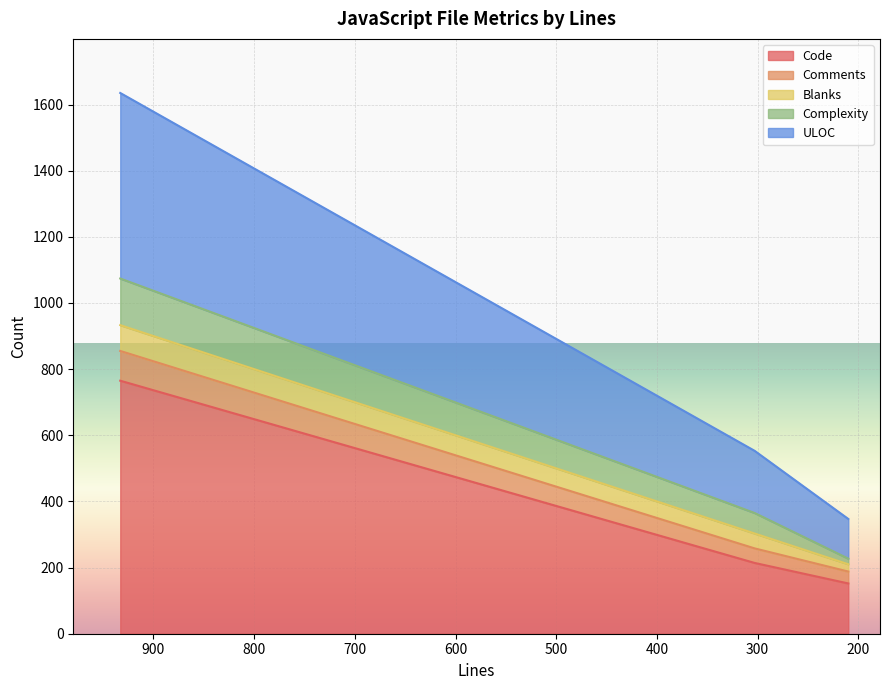

How many values in the Code series exceed 214?

1